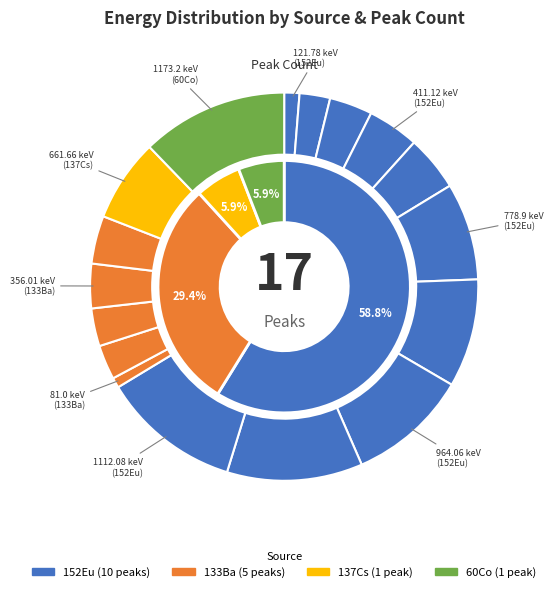

To the nearest percent, what is the difference between the 302.85 keV
(133Ba) and 1085.84 keV
(152Eu) slice percentages?

8%